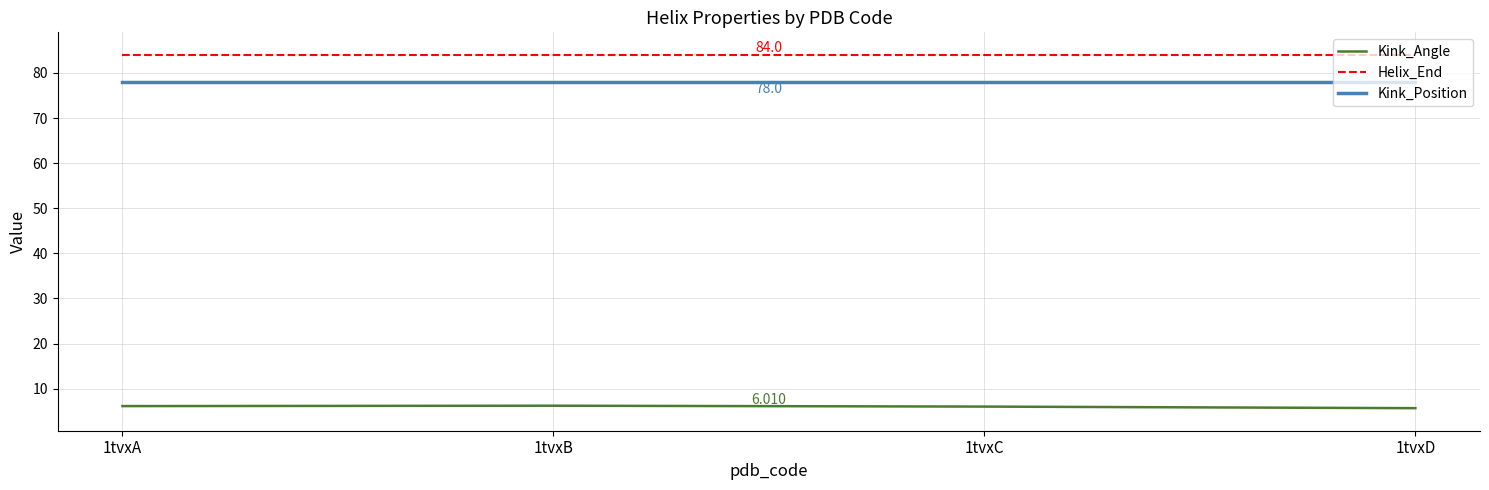

Rank the series at 1tvxD from highest to lowest value.

Helix_End, Kink_Position, Kink_Angle